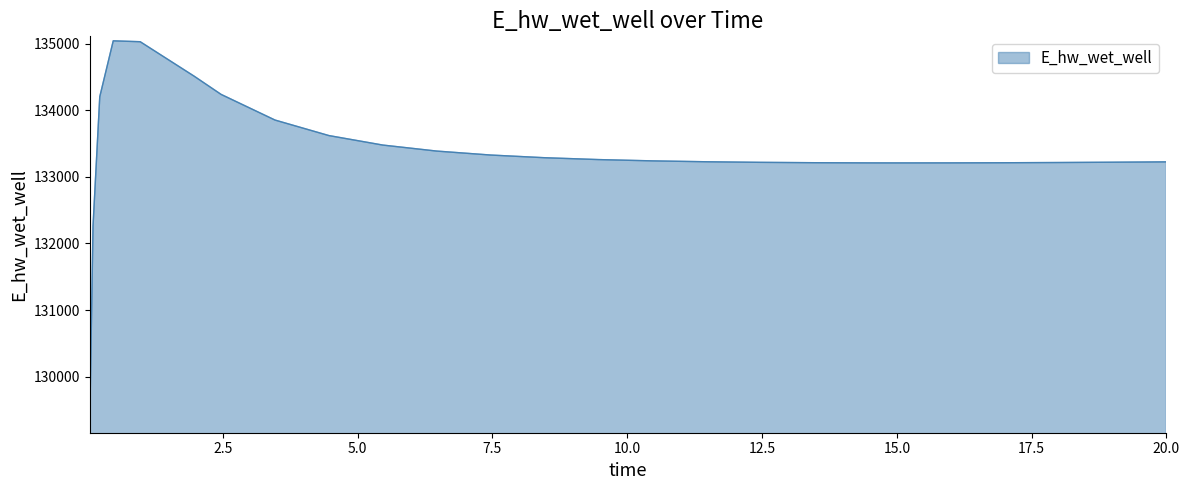

What is the difference between the maximum and minimum values?

5817.2